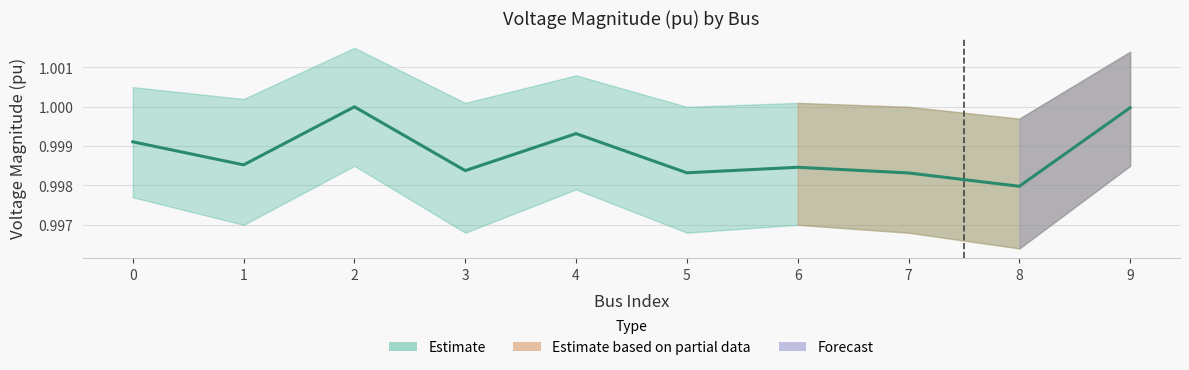

Is this an area chart (filled region under the line)?

No